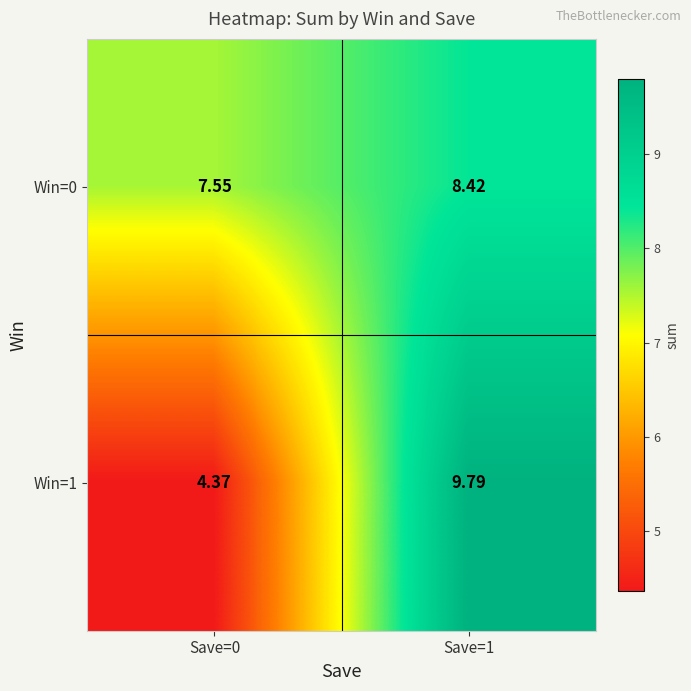

Is the value of Win=1 at Save=0 greater than the value of Win=0 at Save=1?

No